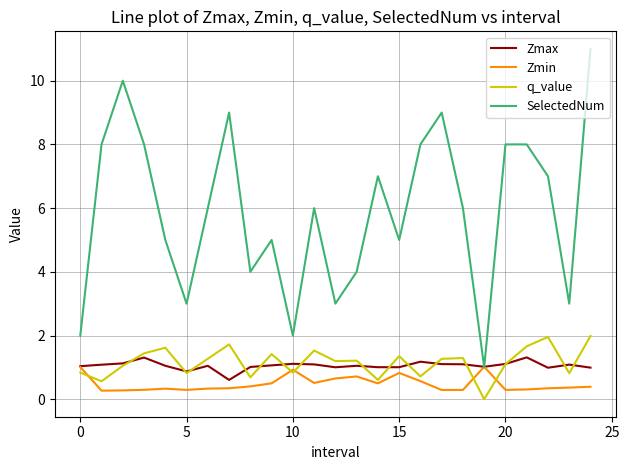

Which series has the widest spread of values?

SelectedNum